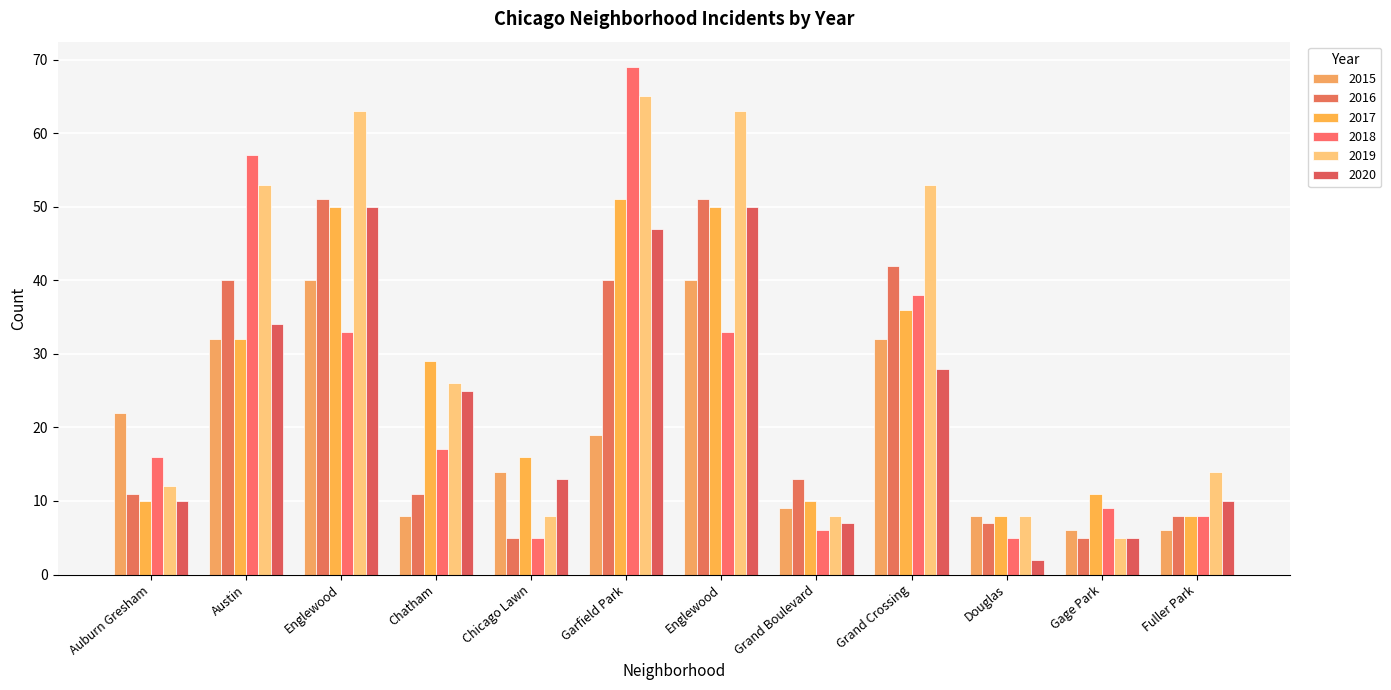

At which label does 2019 first exceed 26?

Austin